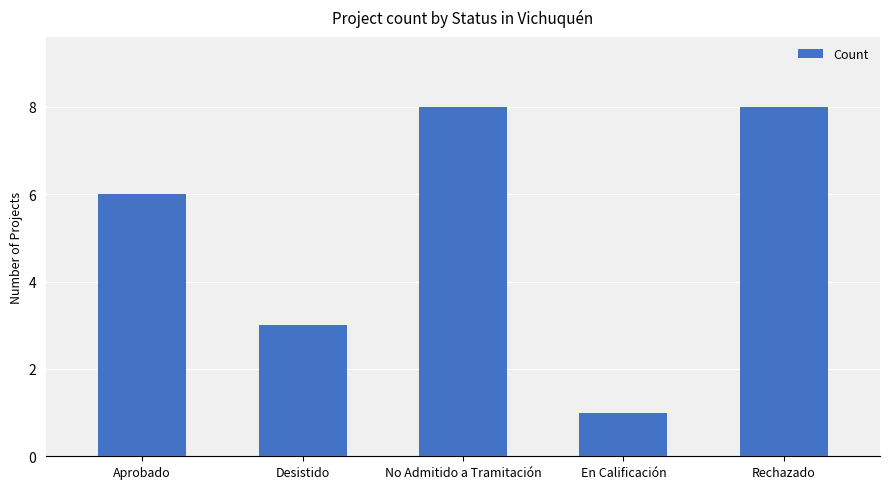

Which label corresponds to the smallest value in the chart?

En Calificación